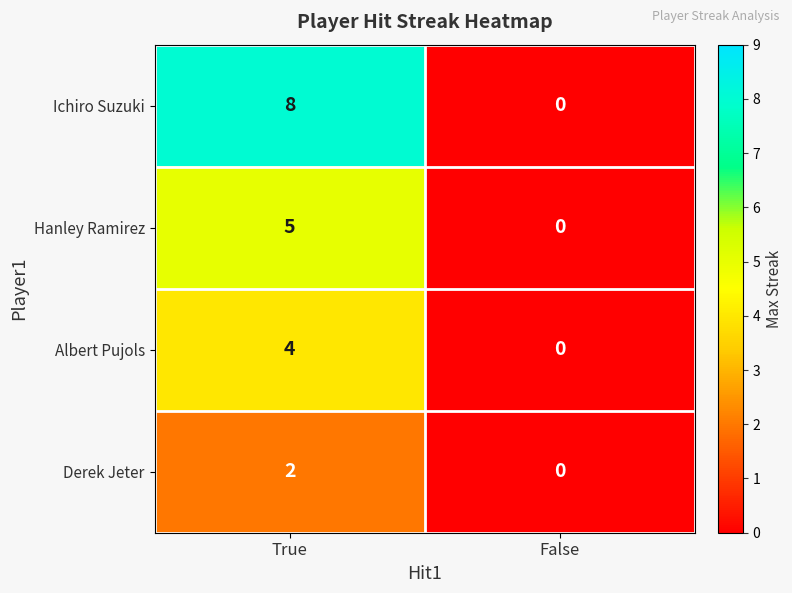

Between True and False, which series saw the biggest shift?

Ichiro Suzuki